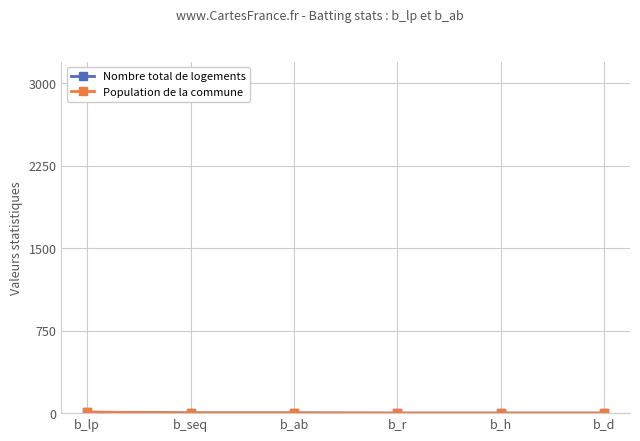

What is the approximate value of Nombre total de logements at b_lp?

9